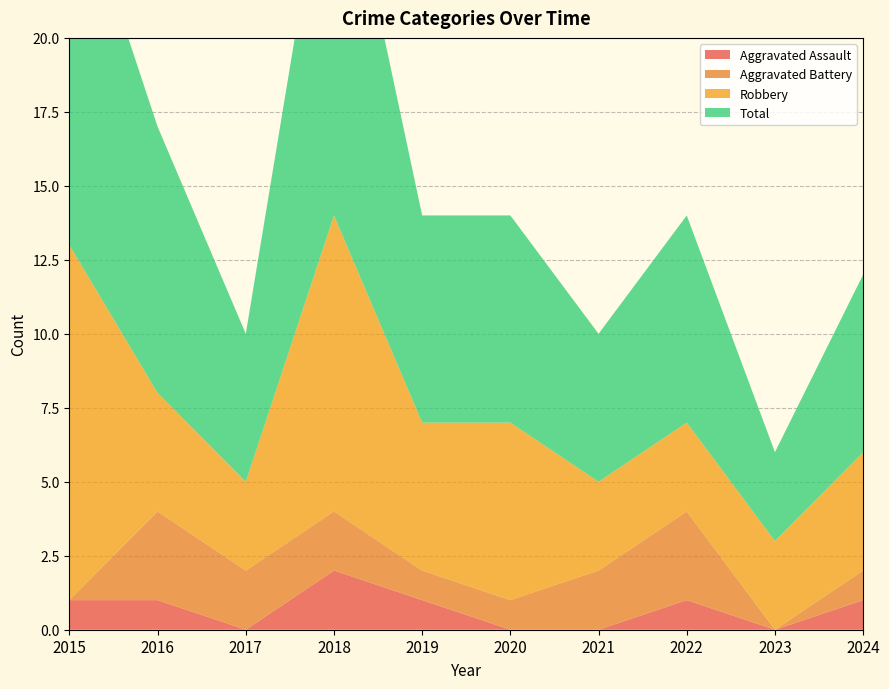

Reading left to right, extract all data points from this chart.

Aggravated Assault: 1	1	0	2	1	0	0	1	0	1
Aggravated Battery: 0	3	2	2	1	1	2	3	0	1
Robbery: 12	4	3	10	5	6	3	3	3	4
Total: 13	9	5	14	7	7	5	7	3	6